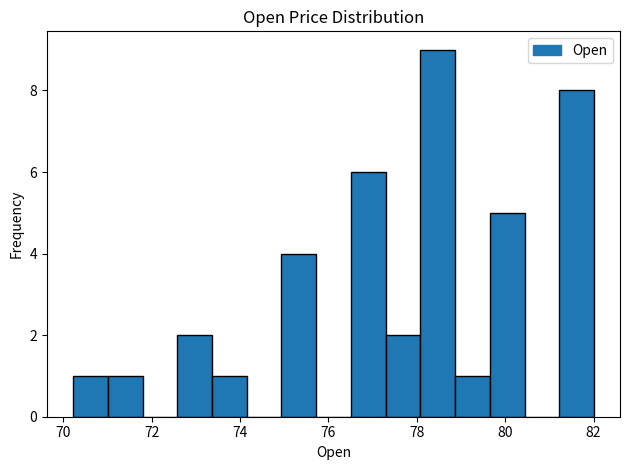

Around what value on the x-axis is the tallest bar? Give the approximate position of its centre, as read against the axis.

78.4